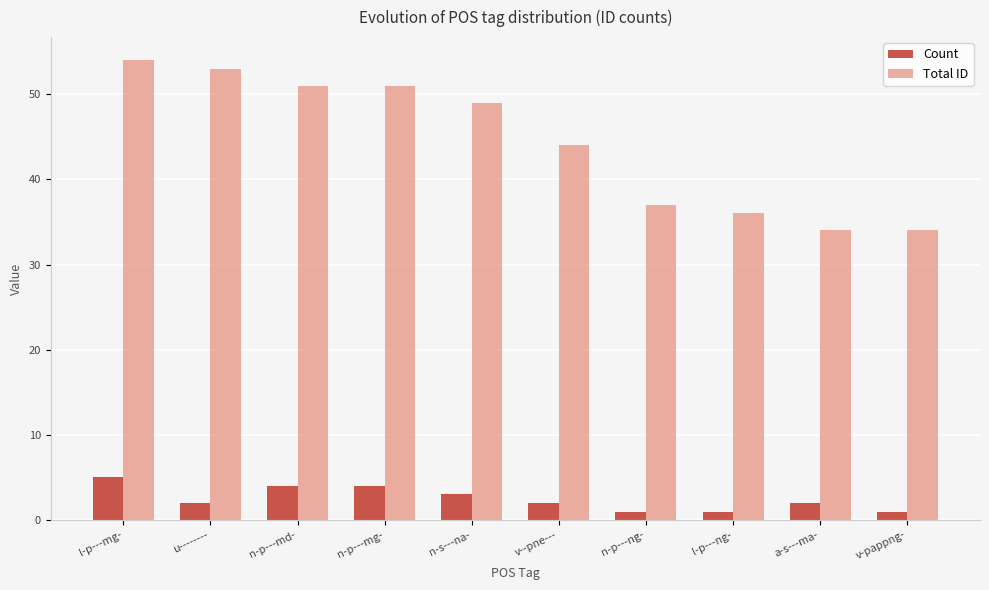

At how many categories does at least one series exceed 27?

10